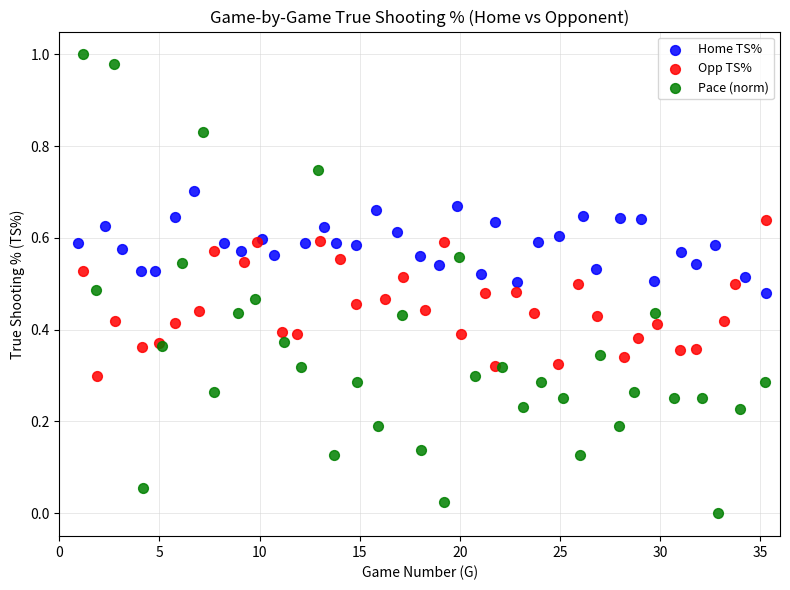

Which series reaches the minimum Y coordinate?

Pace (norm)